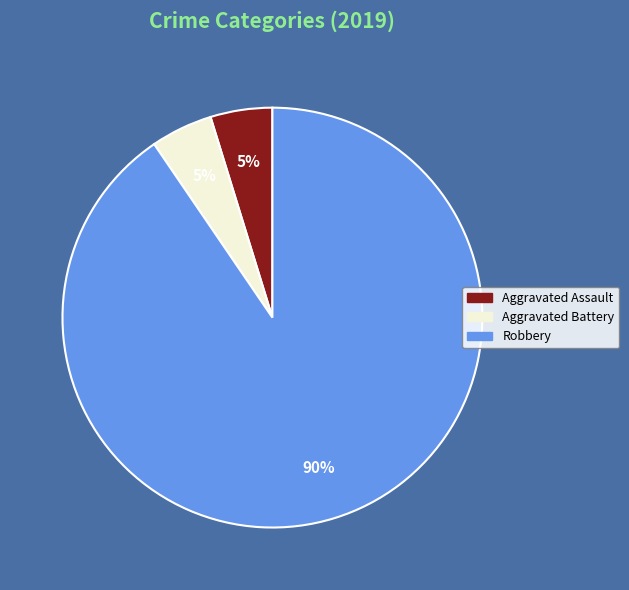

To the nearest percent, what portion does Aggravated Assault represent?

5%